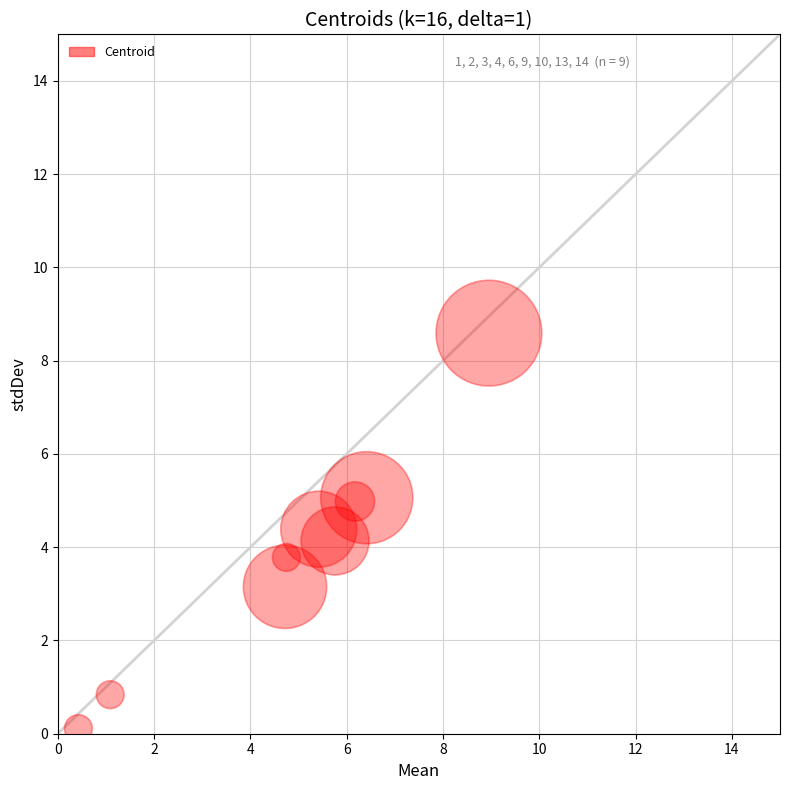

What is the average X value?

4.9